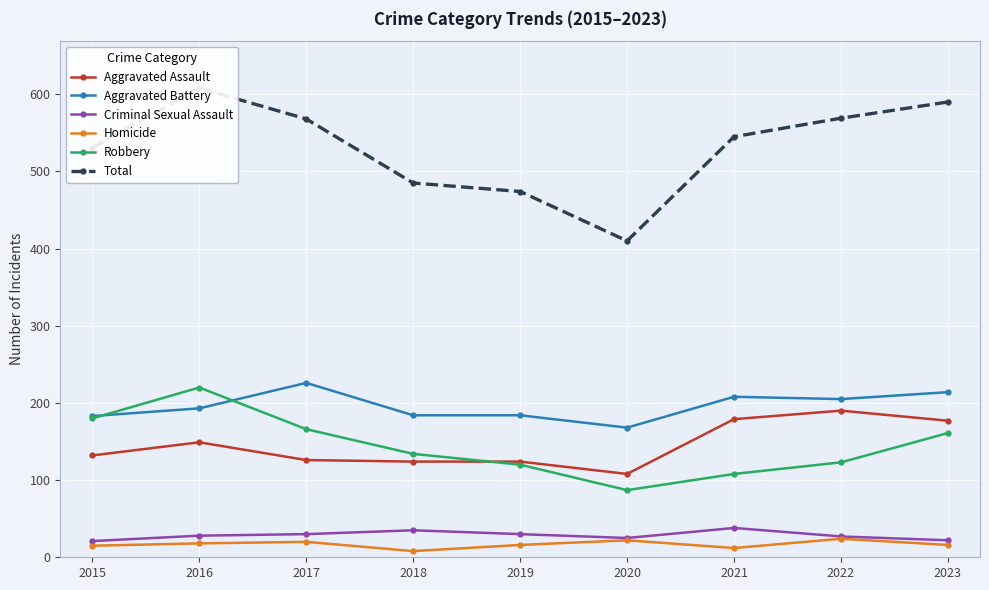

True or false: Criminal Sexual Assault has a value of 22 at 2023.

True